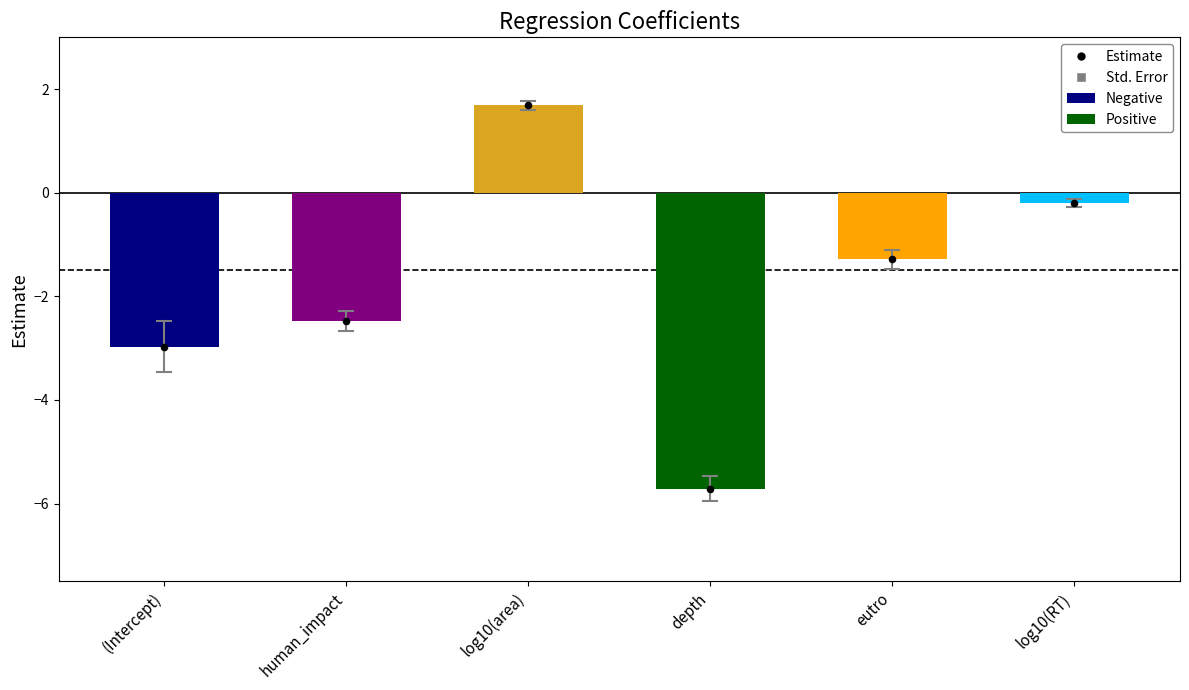

Between log10(RT) and human_impact, which is larger?

log10(RT)